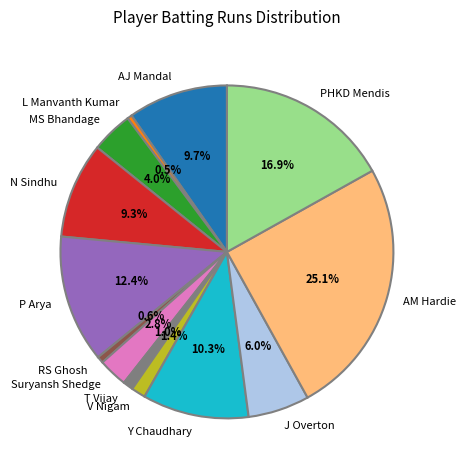

To the nearest percent, what portion does V Nigam represent?

1%